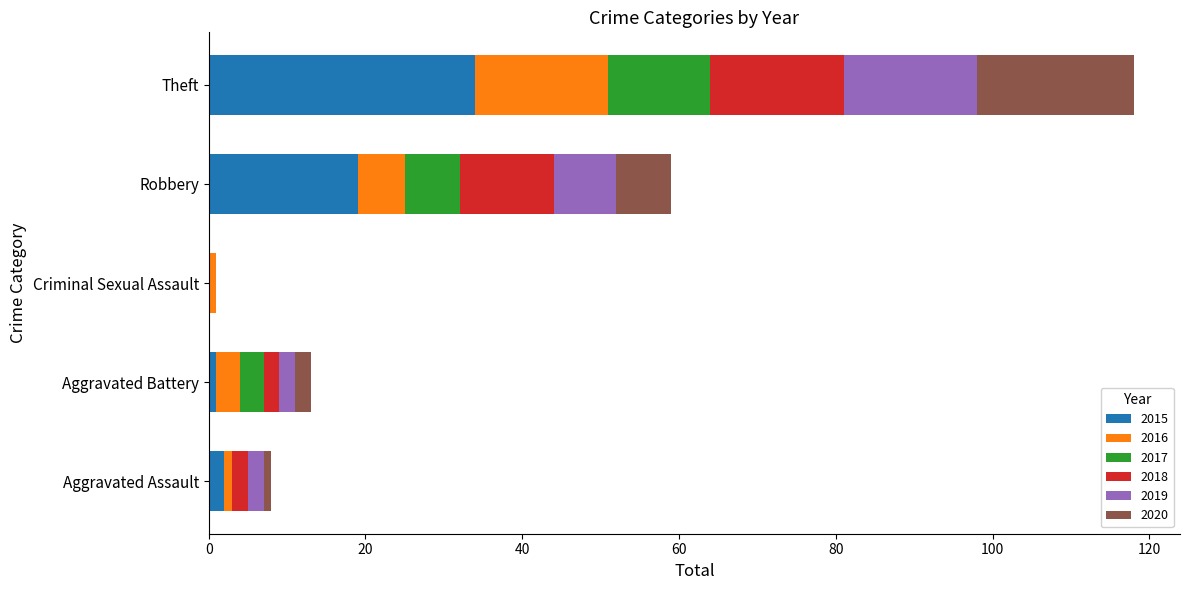

At which category is the sum across all series the highest?

Theft